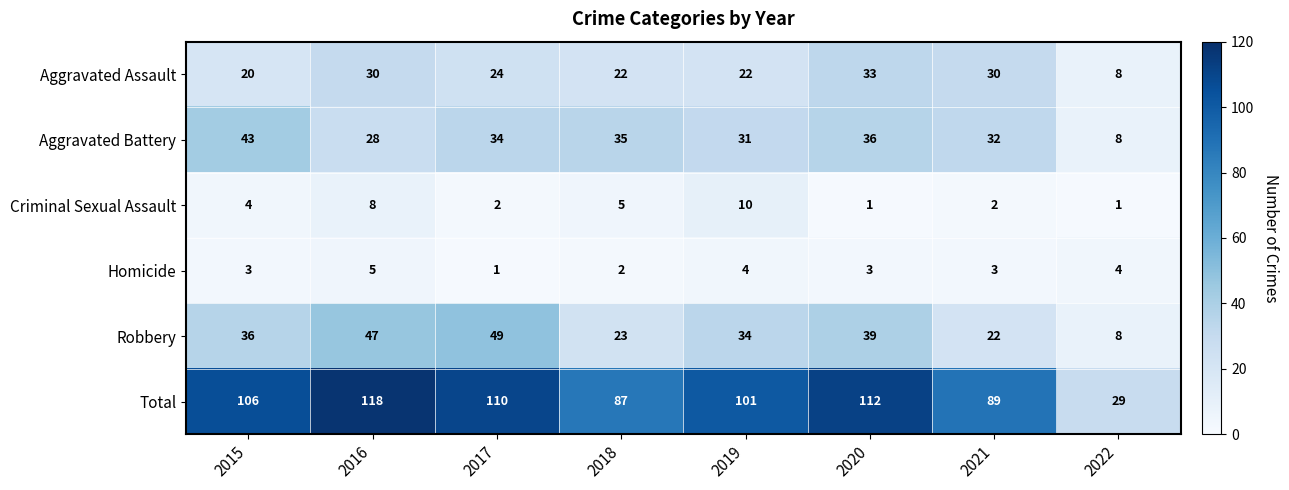

What is the sum of all Robbery values?

258